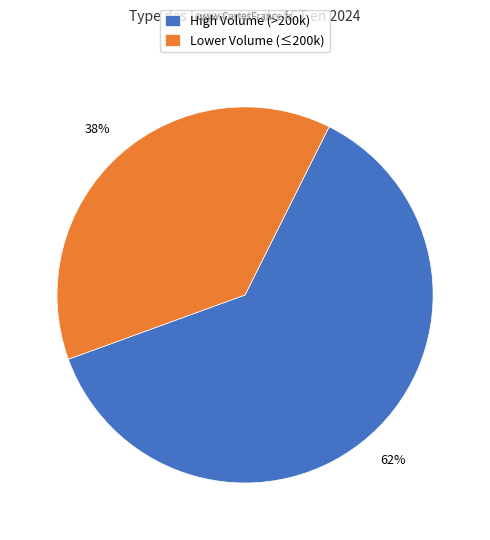

Which slice represents more than half of the pie?

High Volume (>200k)